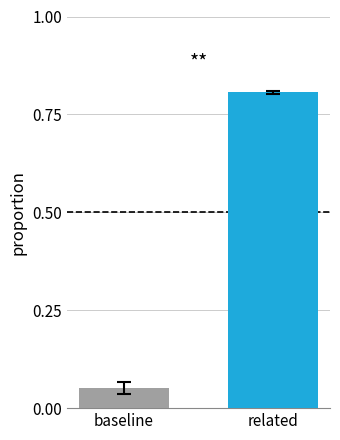

What is the maximum value shown in the chart?

0.8